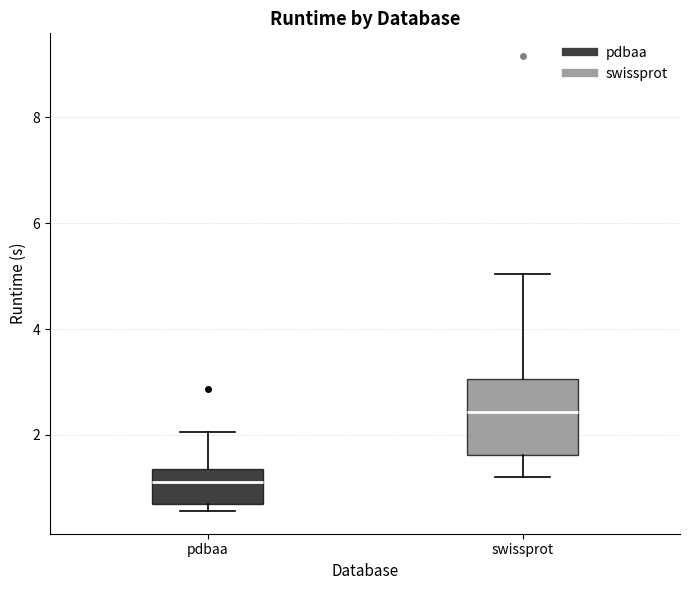

Reading left to right, read every box against the y-axis: the position of its median line, the range the box covers, and the ends of its whiskers. The values are not printed on the chart, so give them approximately, as read against the axis.

pdbaa: median 1.2, box 0.6 to 1.4, whiskers 0.6 (just below the box's lower edge) to 2.0
swissprot: median 2.4, box 1.6 to 3.0, whiskers 1.2 to 5.0